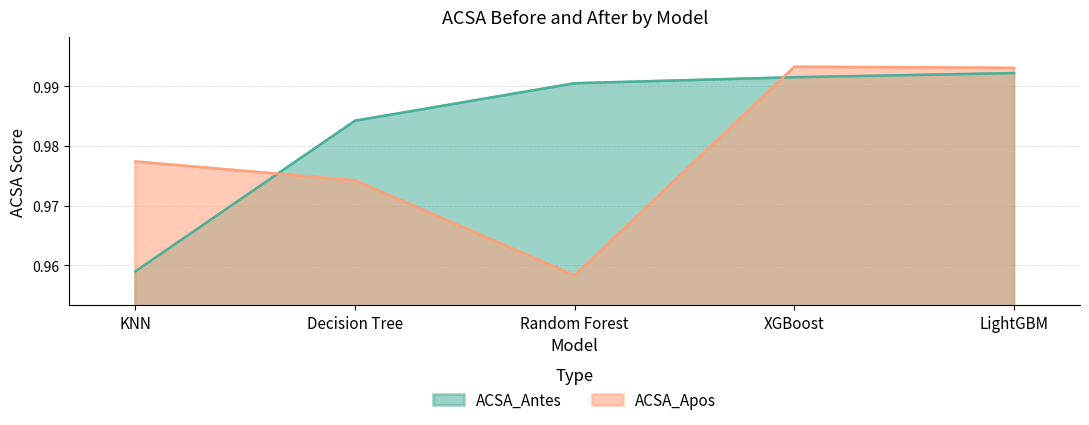

What are all the series names shown in the legend?

ACSA_Antes, ACSA_Apos